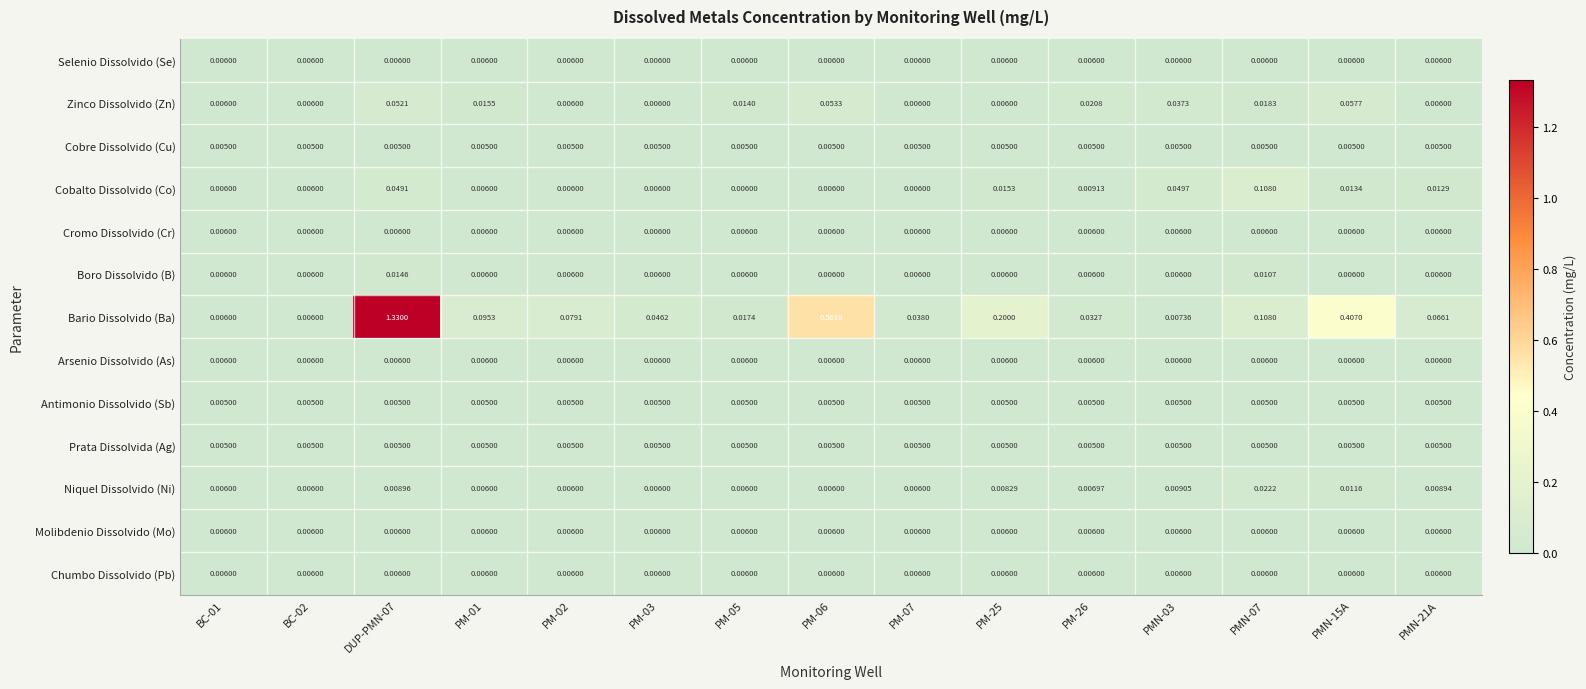

At which category is the sum across all series the highest?

DUP-PMN-07